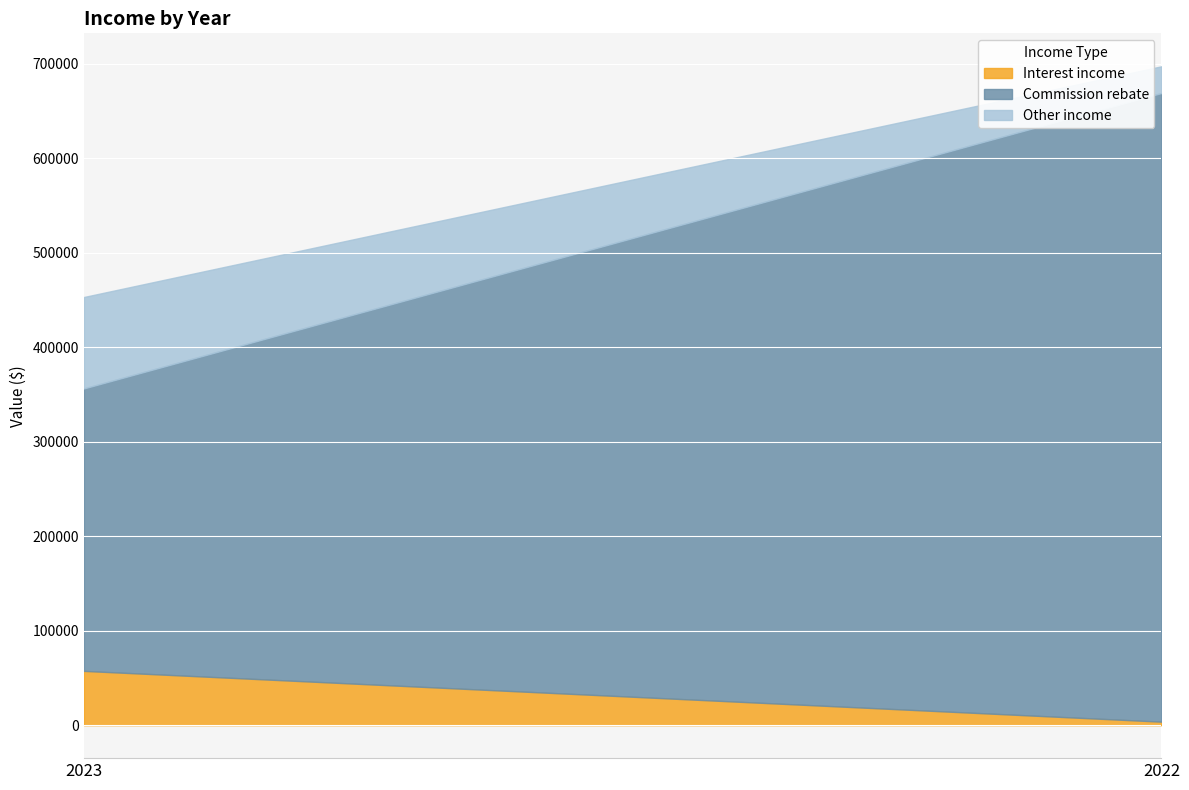

How many distinct data groups are displayed?

3